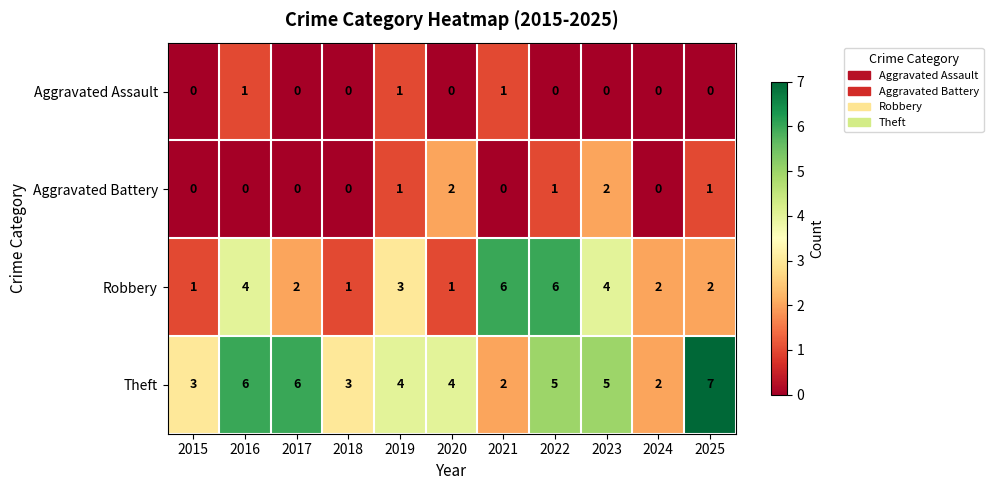

List the series in order of their peak value, lowest first.

Aggravated Assault, Aggravated Battery, Robbery, Theft